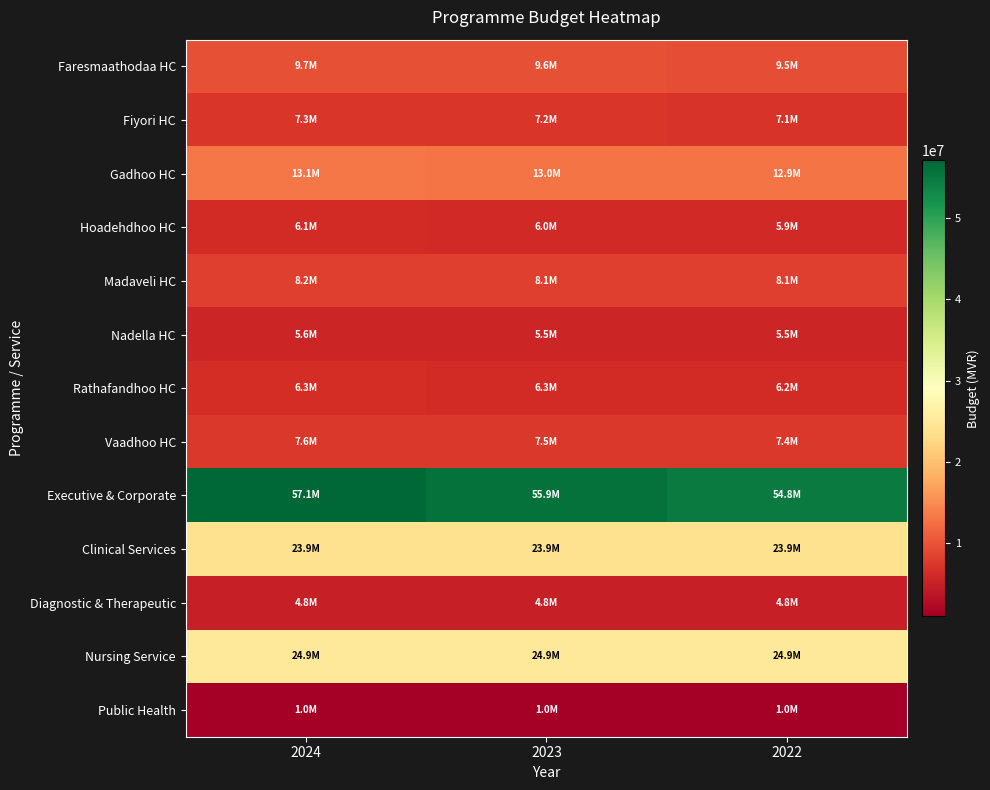

Reading left to right, transcribe all the data shown in this chart.

Faresmaathodaa HC: 2024=9666528	2023=9603645	2022=9542597
Fiyori HC: 2024=7258411	2023=7198652	2022=7140634
Gadhoo HC: 2024=13104911	2023=13025283	2022=12947975
Hoadehdhoo HC: 2024=6071612	2023=6007004	2022=5944281
Madaveli HC: 2024=8210963	2023=8149744	2022=8090312
Nadella HC: 2024=5577719	2023=5518165	2022=5460348
Rathafandhoo HC: 2024=6336319	2023=6264553	2022=6194880
Vaadhoo HC: 2024=7551877	2023=7495651	2022=7441070
Executive & Corporate: 2024=57092116	2023=55946854	2022=54834921
Clinical Services: 2024=23918954	2023=23890602	2022=23863077
Diagnostic & Therapeutic: 2024=4819047	2023=4815524	2022=4812104
Nursing Service: 2024=24936094	2023=24924401	2022=24913049
Public Health: 2024=1015970	2023=1015352	2022=1014752